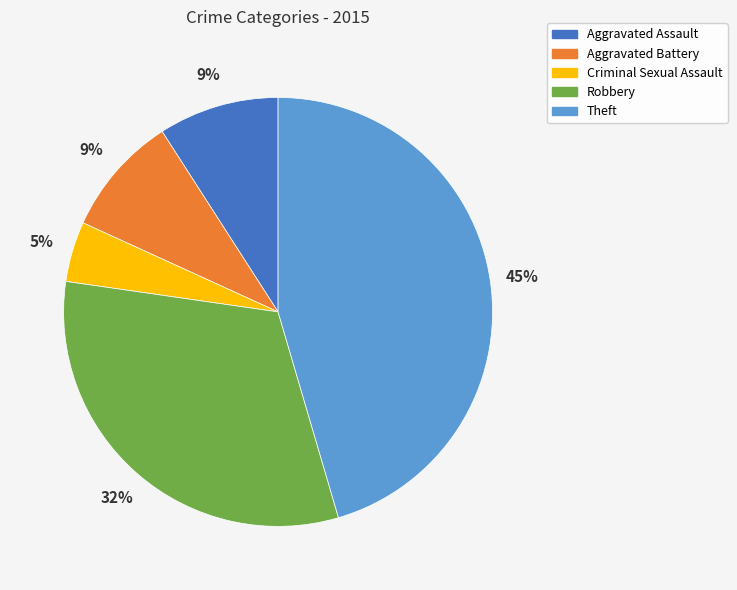

To the nearest percent, what is the difference between the Theft and Aggravated Battery slice percentages?

36%